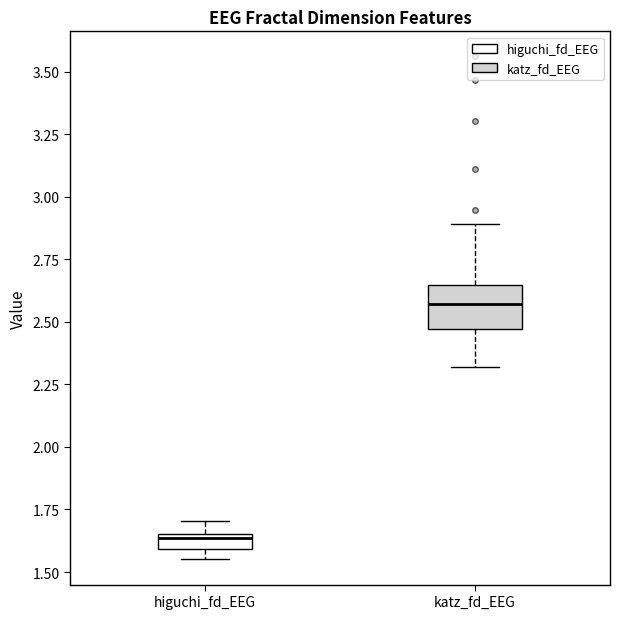

Where is the lower edge of the box for higuchi_fd_EEG on the y-axis? The values are not printed on the chart, so give them approximately, as read against the axis.

1.60